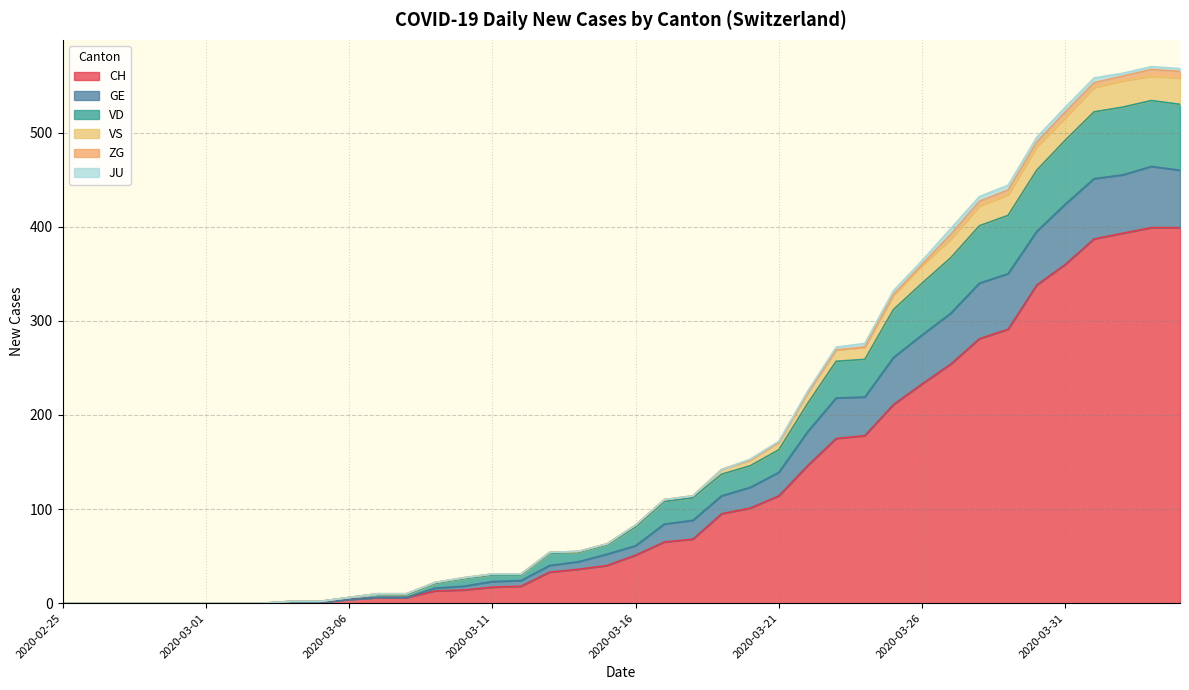

How many values in the VD series are below 83?

20